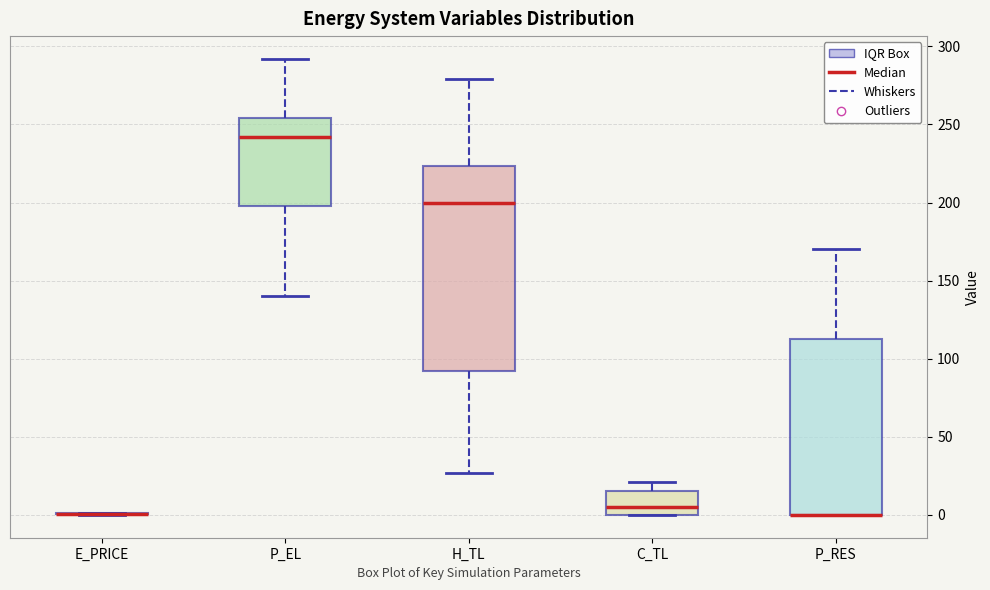

Which box is the tallest, from its lower edge to its upper edge?

H_TL